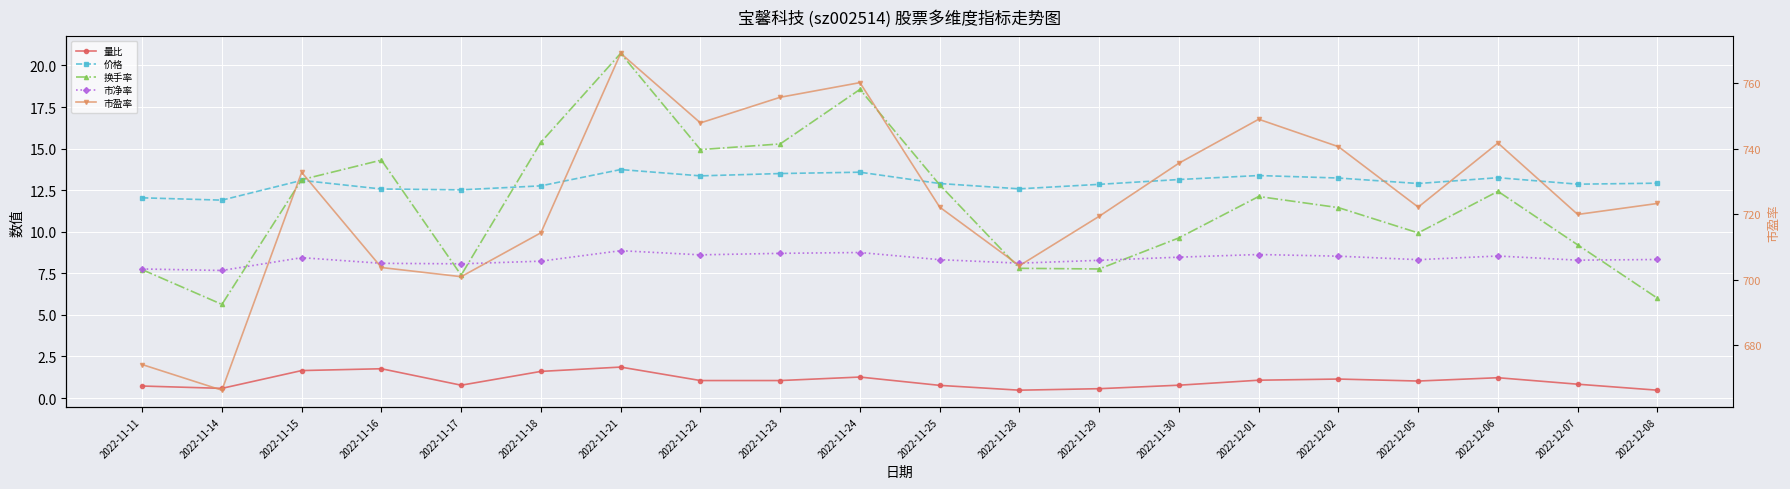

How many lines are shown in the chart?

5